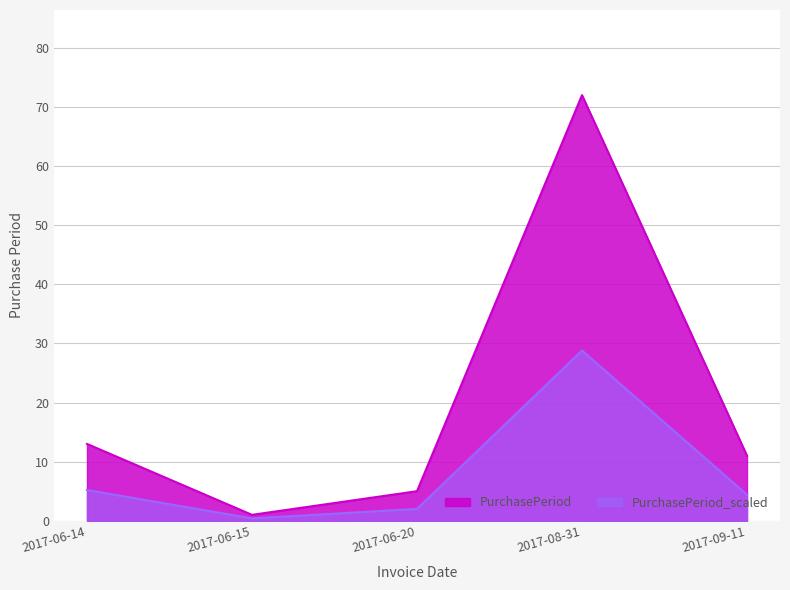

What is the difference between the values at 2017-06-15 and 2017-06-20?

4